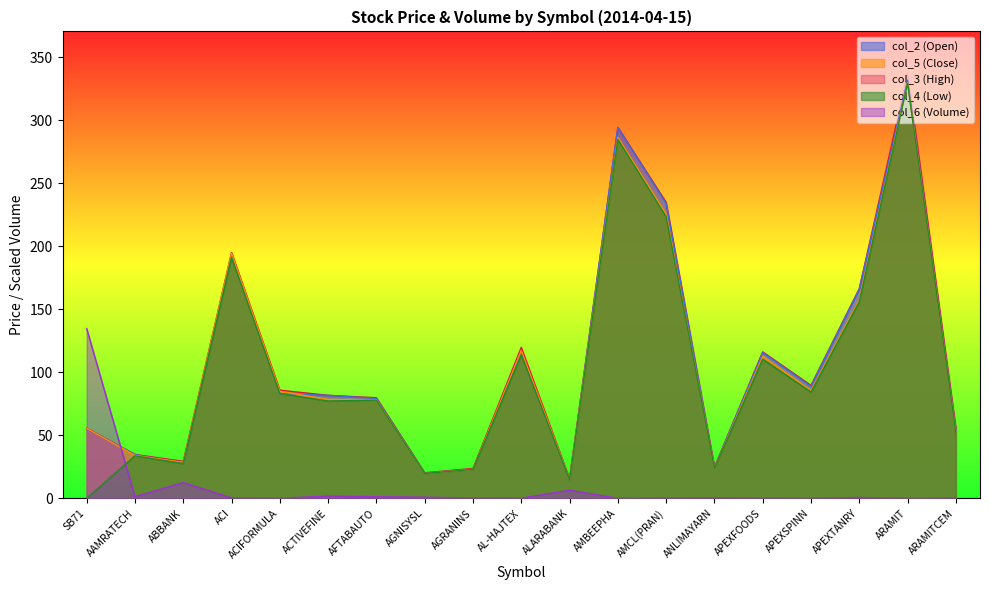

Which series changed the most between AFTABAUTO and AL-HAJTEX?

col_3 (High)